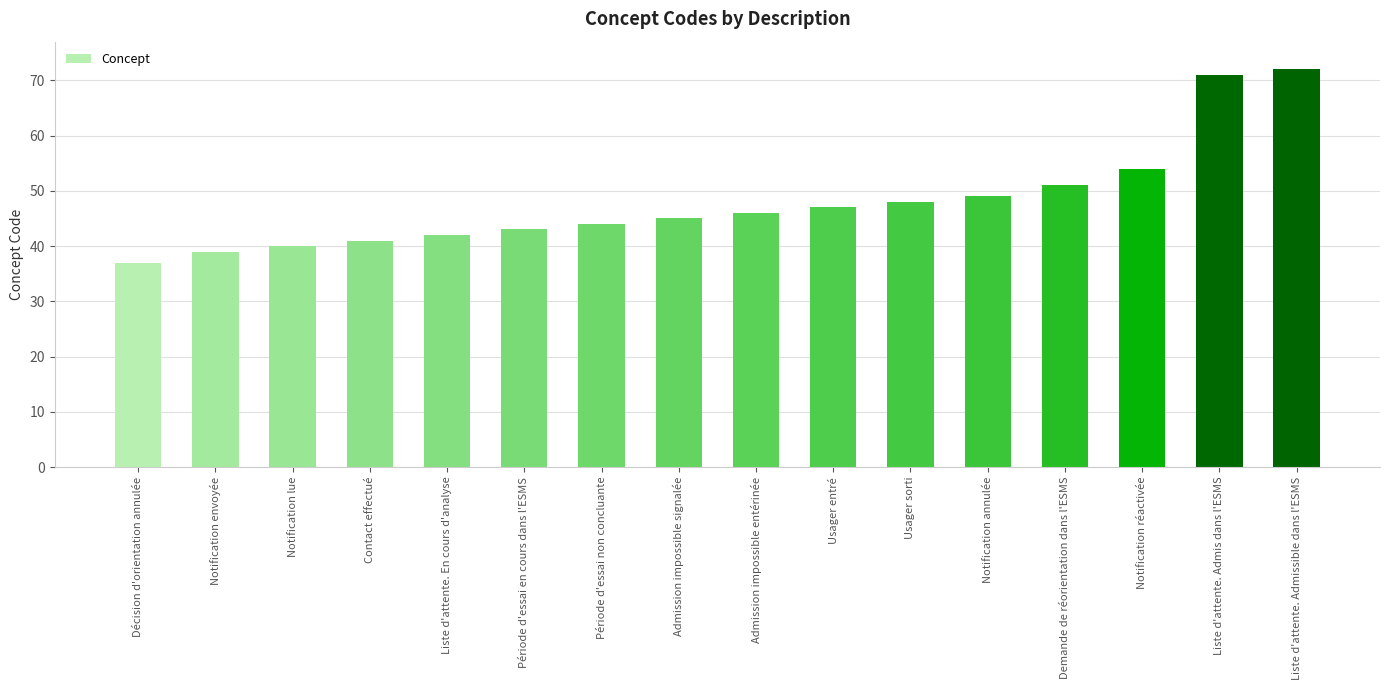

Are the bars grouped side by side (vs. stacked)?

No